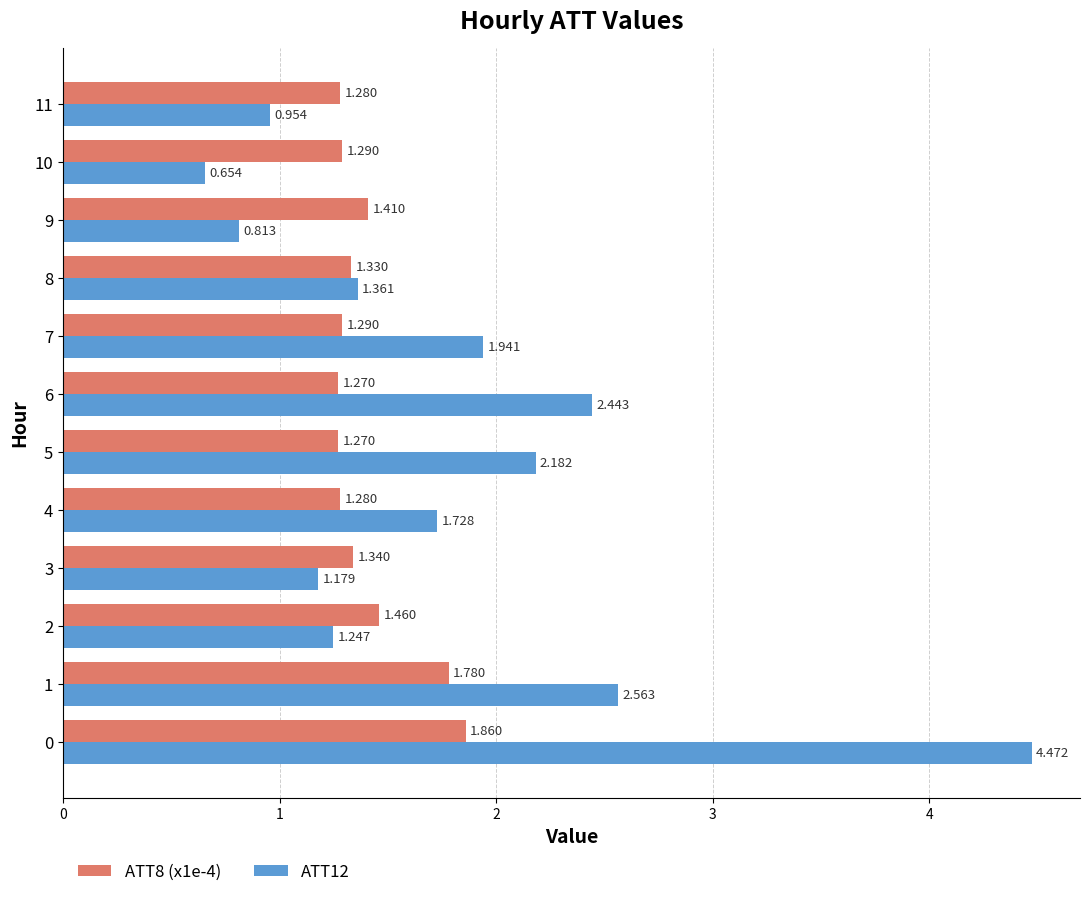

How many data points does each series have?

12